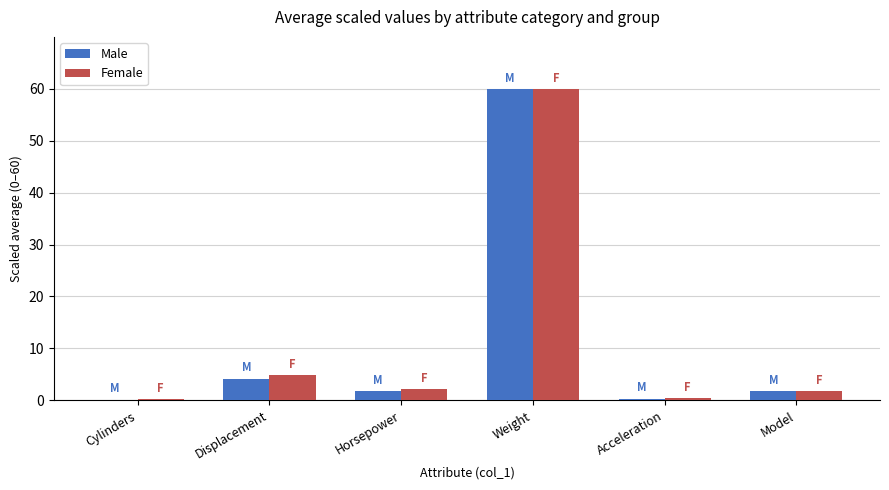

What is the difference between the Female values at Cylinders and Horsepower?

1.9